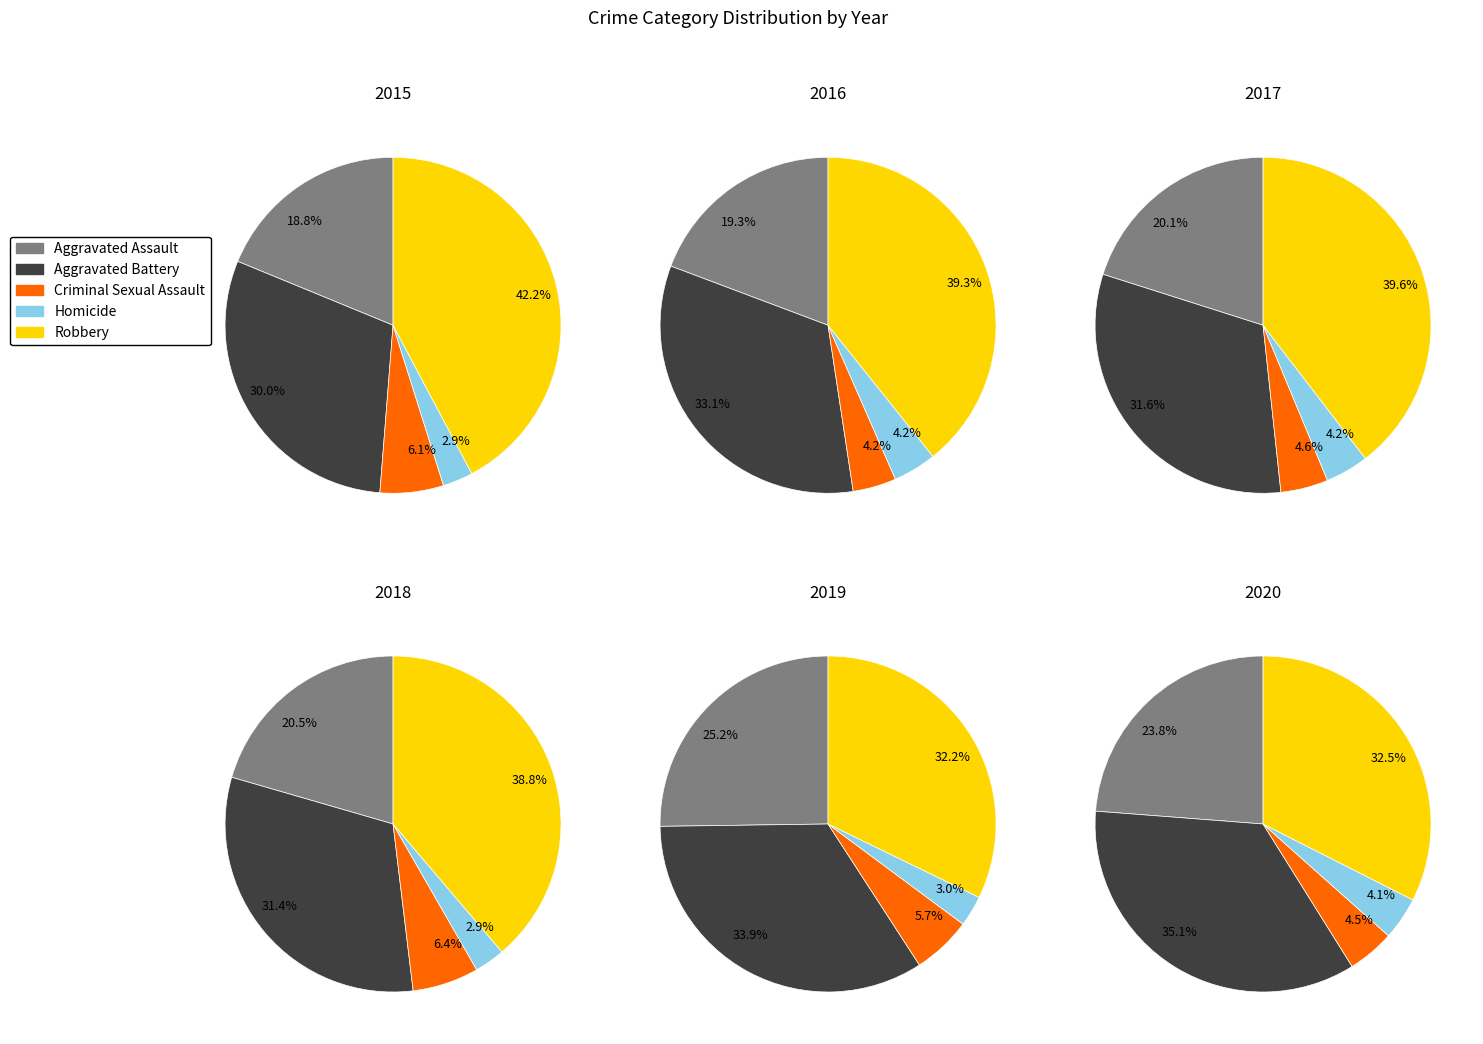

Which series changed the most between 0 and 7?

Robbery